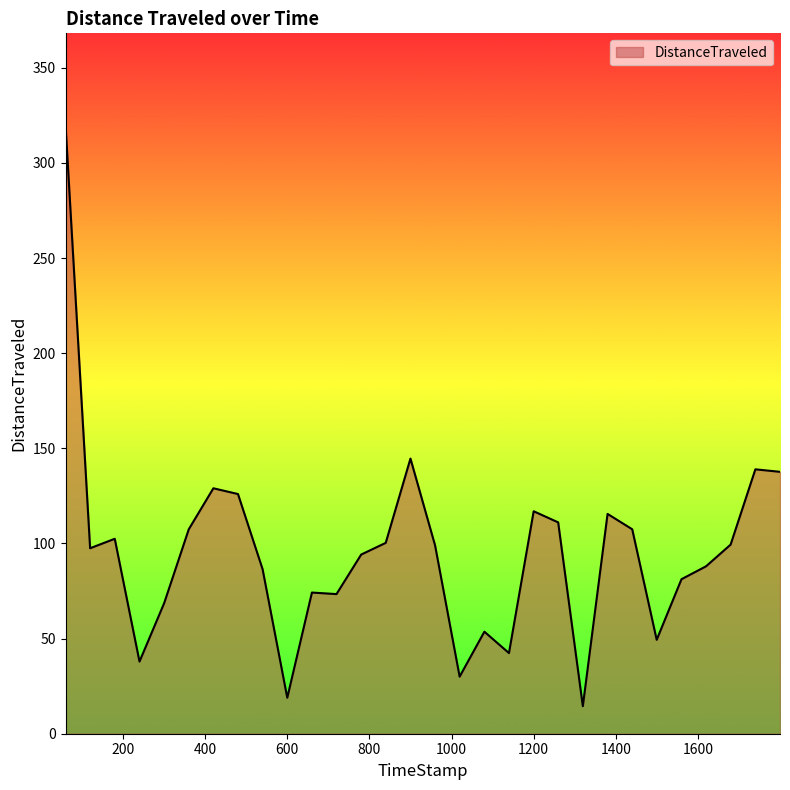

What is the maximum value shown in the chart?

320.1